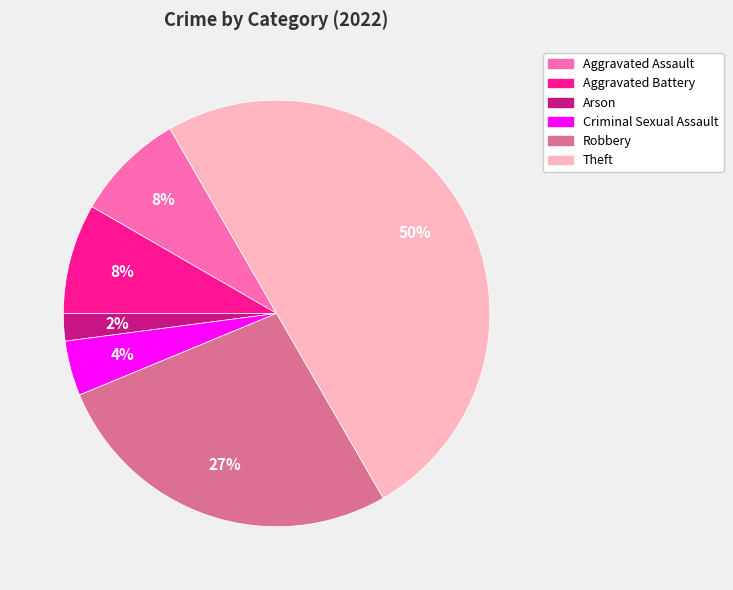

True or false: Robbery accounts for 27% of the total.

True